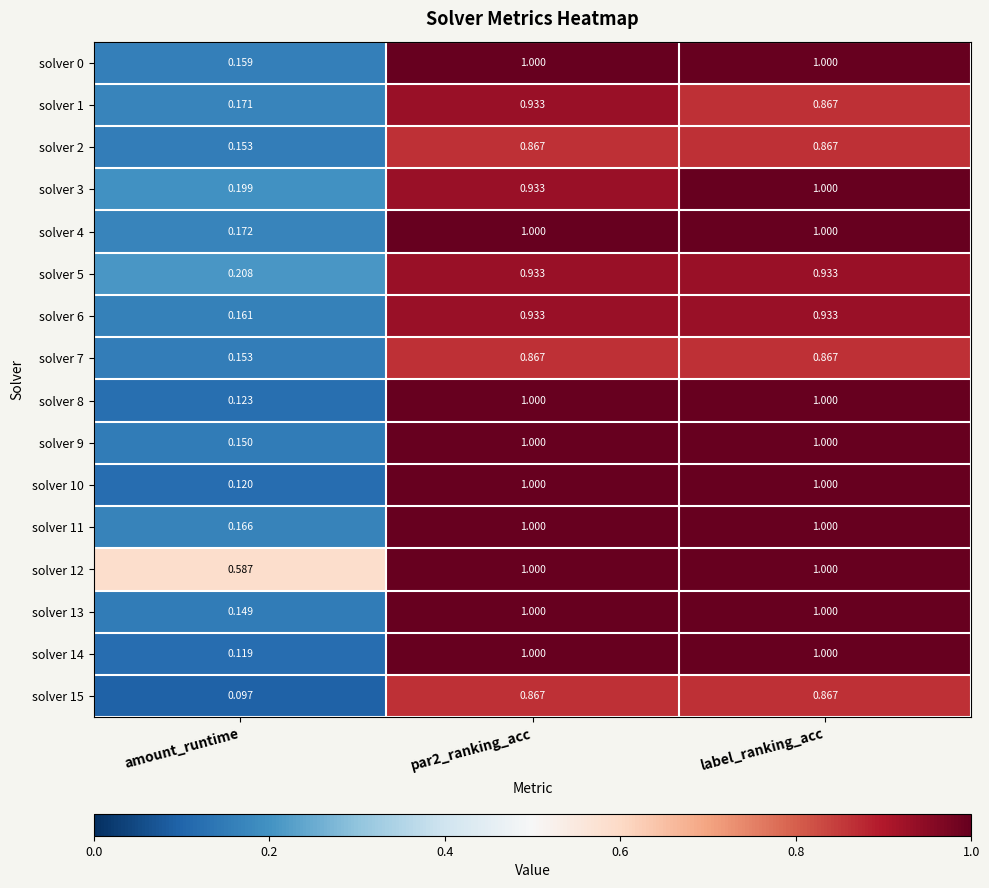

Where is solver 2 nearest to the value 0?

amount_runtime